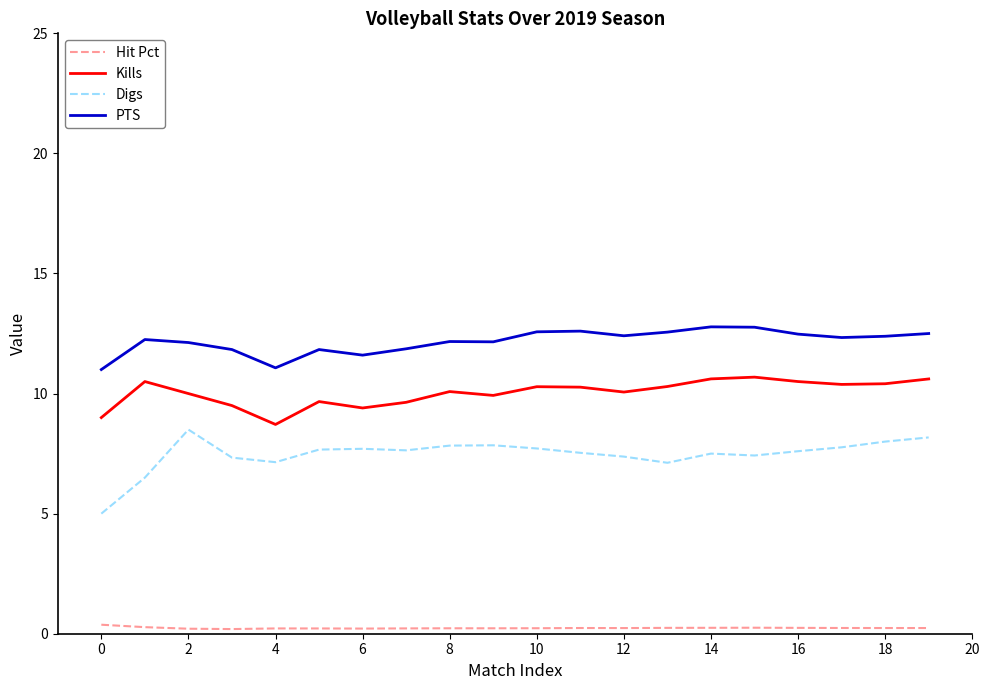

Which series has the largest total across all categories?

PTS